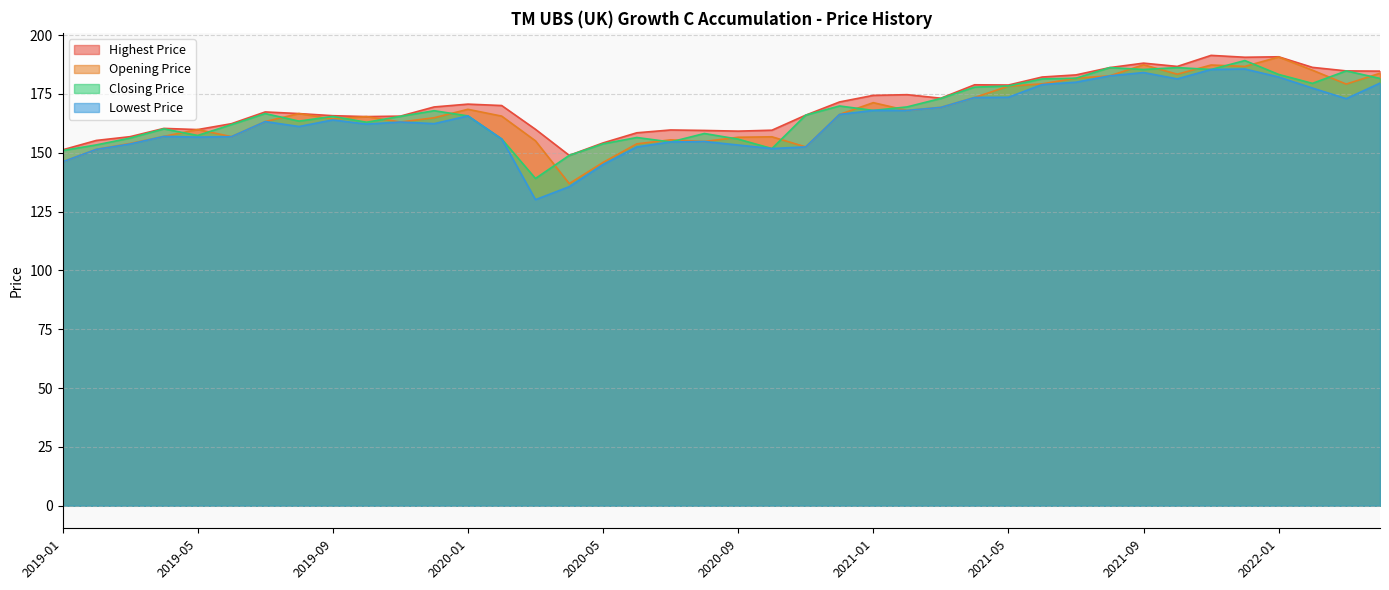

What position from the left is 2019-06?

6